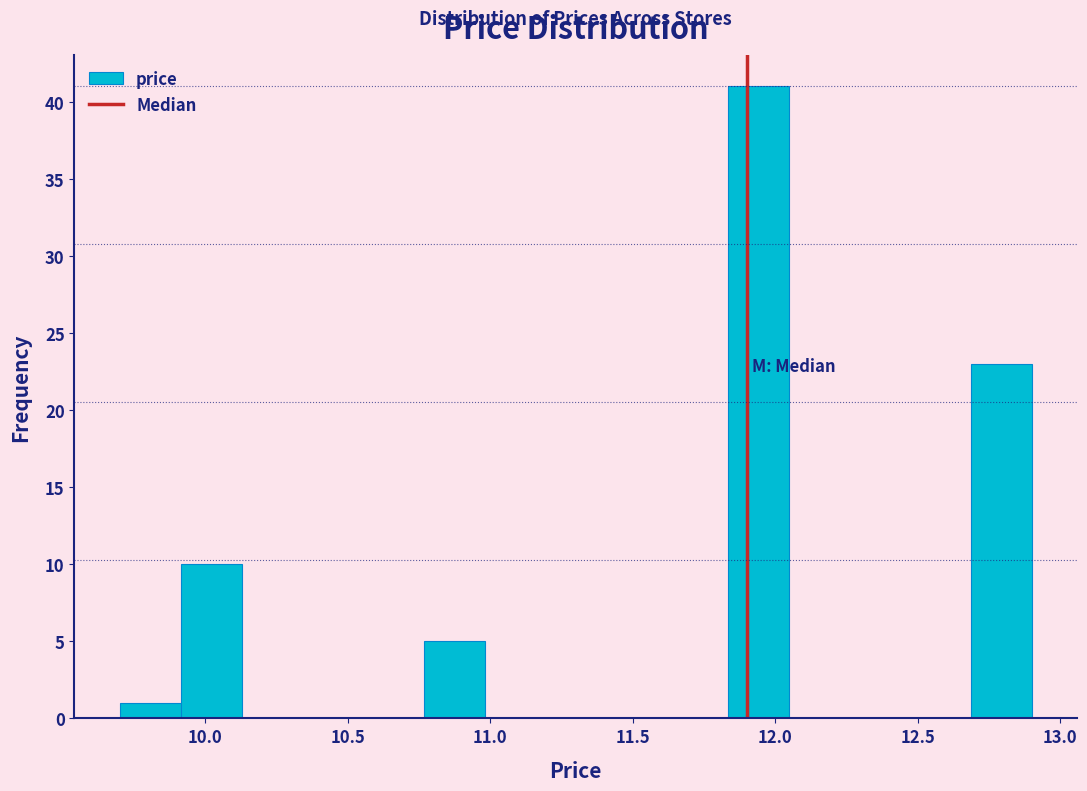

Reading left to right, transcribe this chart: for each bar, give the range it covers on the x-axis and its height. Neither the bar edges nor the heights are printed on the chart, so give them approximately, as read against the axes.

9.70 to 9.90: 1
9.90 to 10.15: 10
10.15 to 10.35: 0
10.35 to 10.55: 0
10.55 to 10.75: 0
10.75 to 11.00: 5
11.00 to 11.20: 0
11.20 to 11.40: 0
11.40 to 11.60: 0
11.60 to 11.85: 0
11.85 to 12.05: 41
12.05 to 12.25: 0
12.25 to 12.45: 0
12.45 to 12.70: 0
12.70 to 12.90: 23